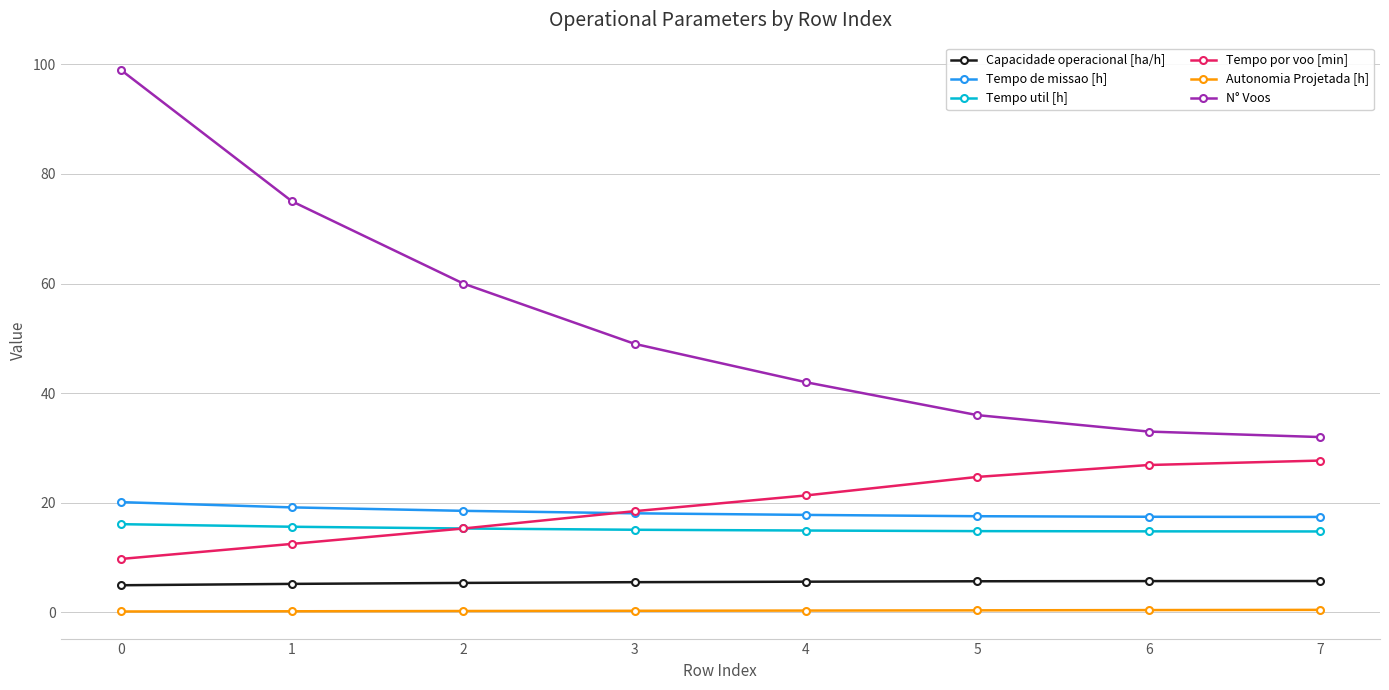

The Autonomia Projetada [h] series shows 0.3 at 4. True or false?

True